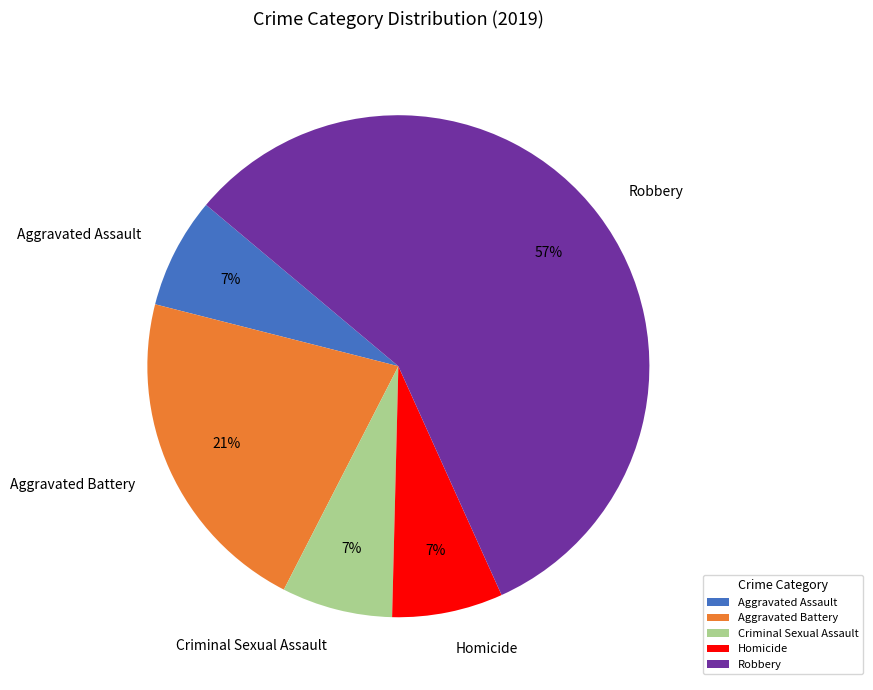

Which category has the biggest portion of the pie?

Robbery